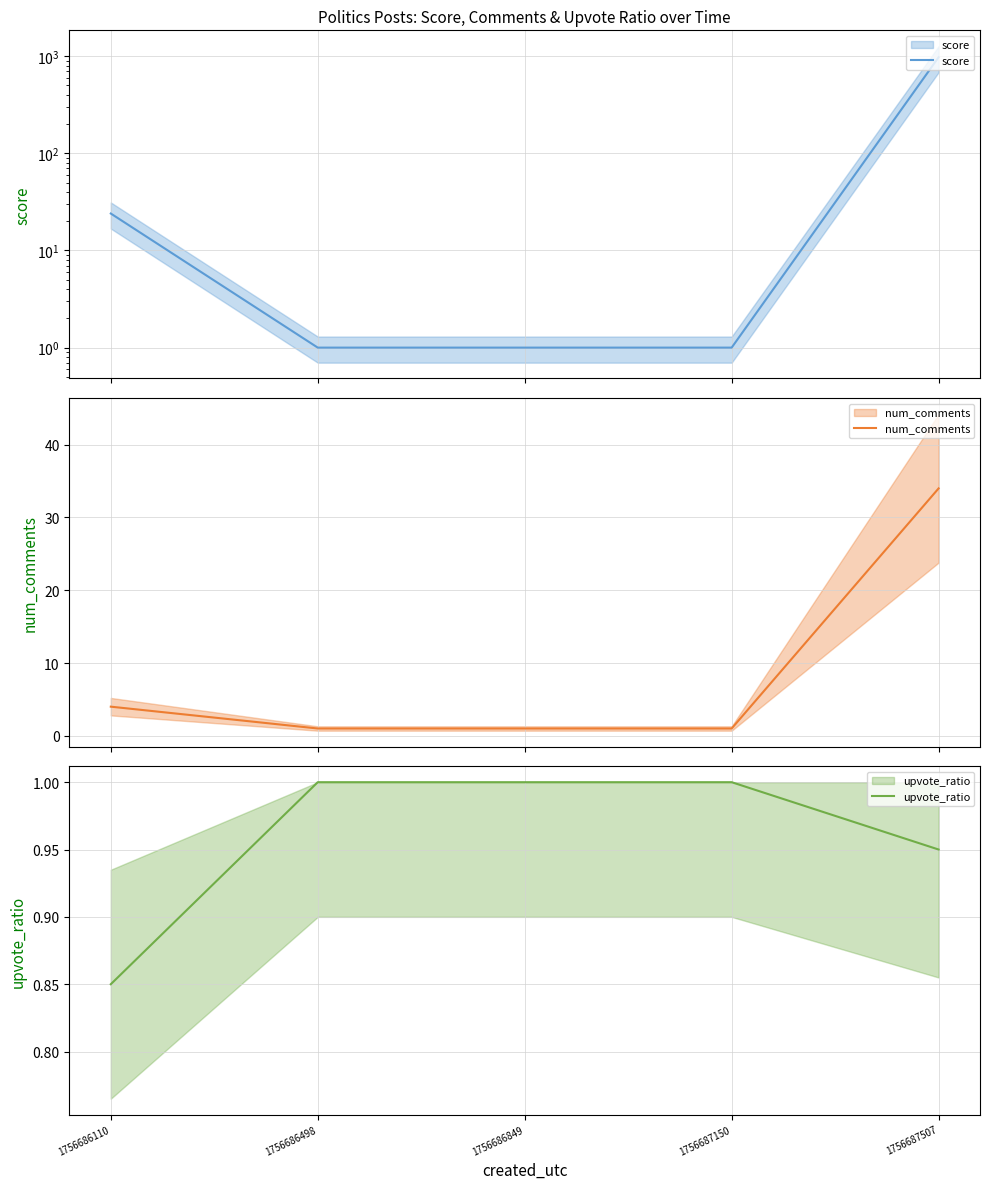

Which series has the widest spread of values?

score